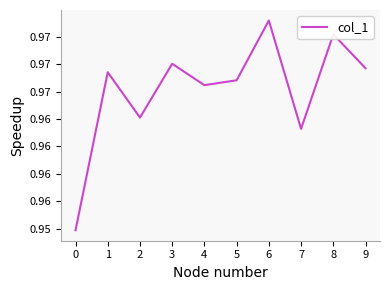

Does the chart display data point markers on the line(s)?

No